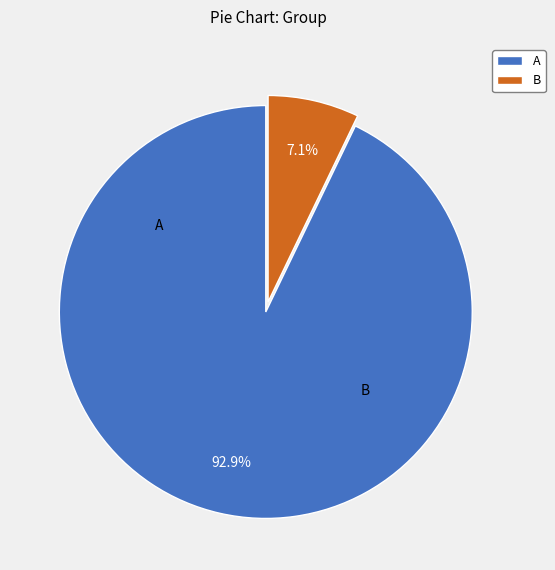

Does A account for over 50% of the chart?

Yes